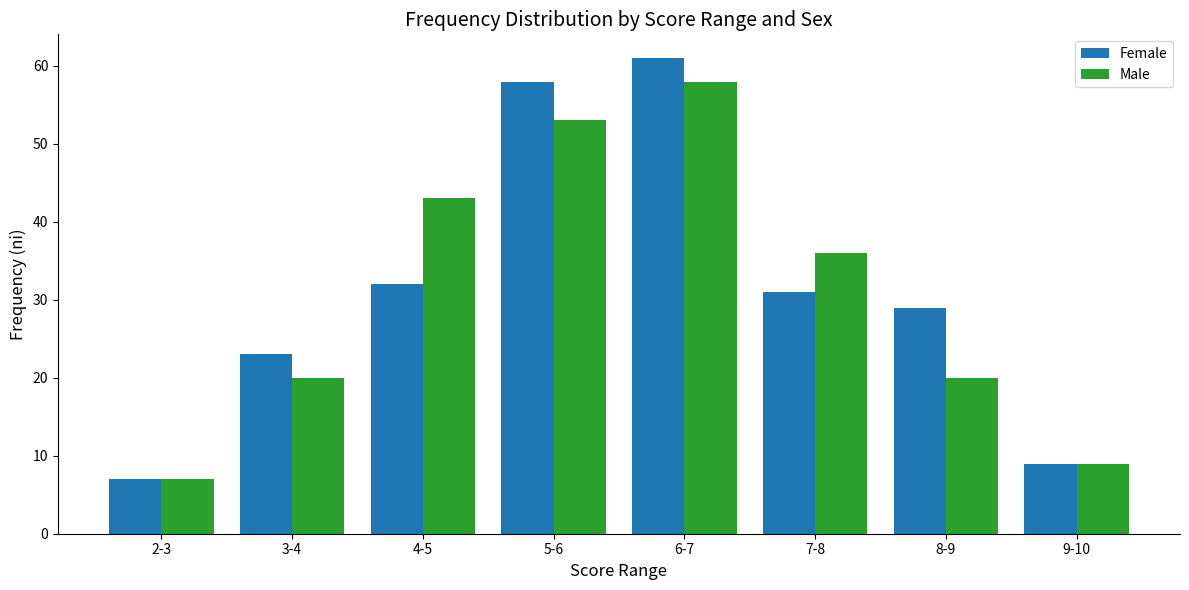

Where is Female nearest to the value 34?

4-5